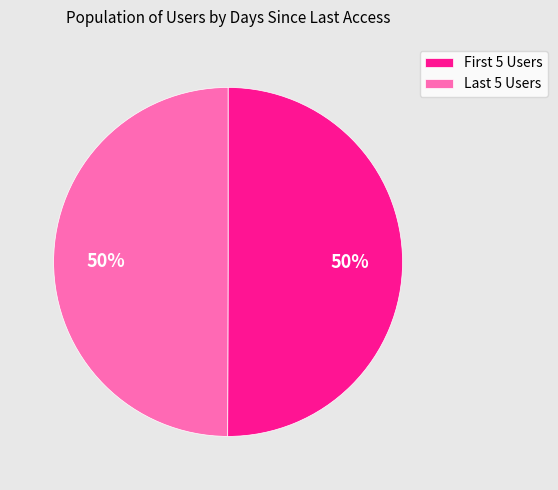

Count the number of slices in the pie.

2